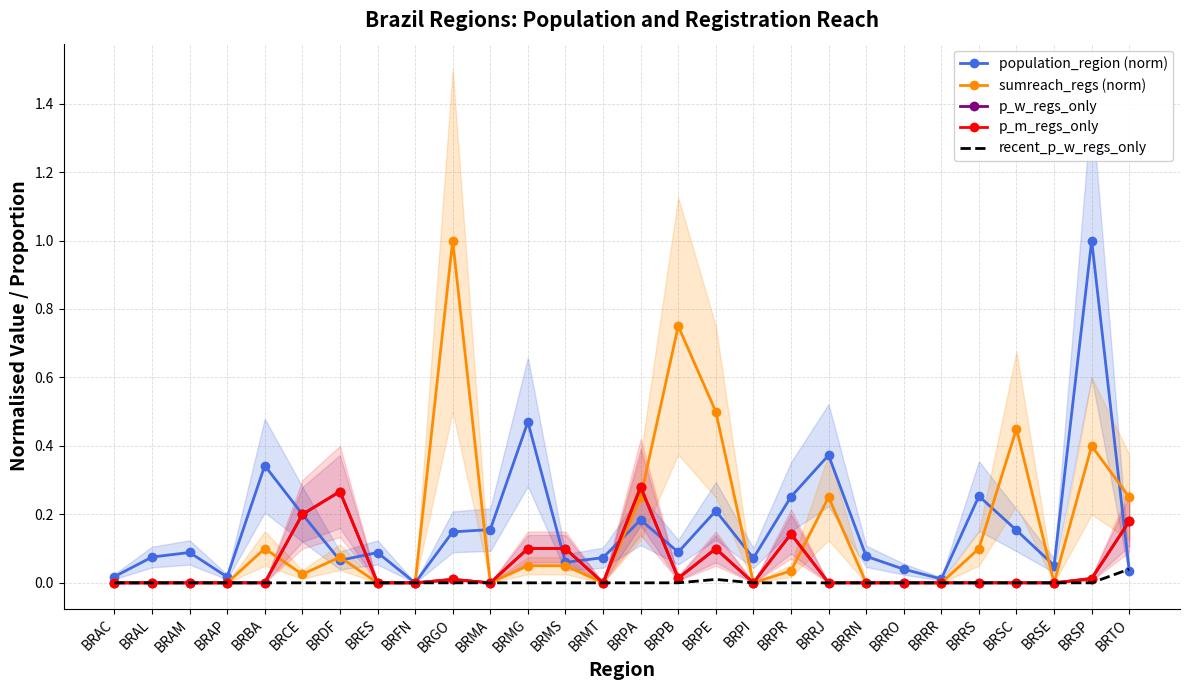

At BRCE, list the series in order from smallest to largest.

recent_p_w_regs_only, sumreach_regs (norm), p_w_regs_only, p_m_regs_only, population_region (norm)